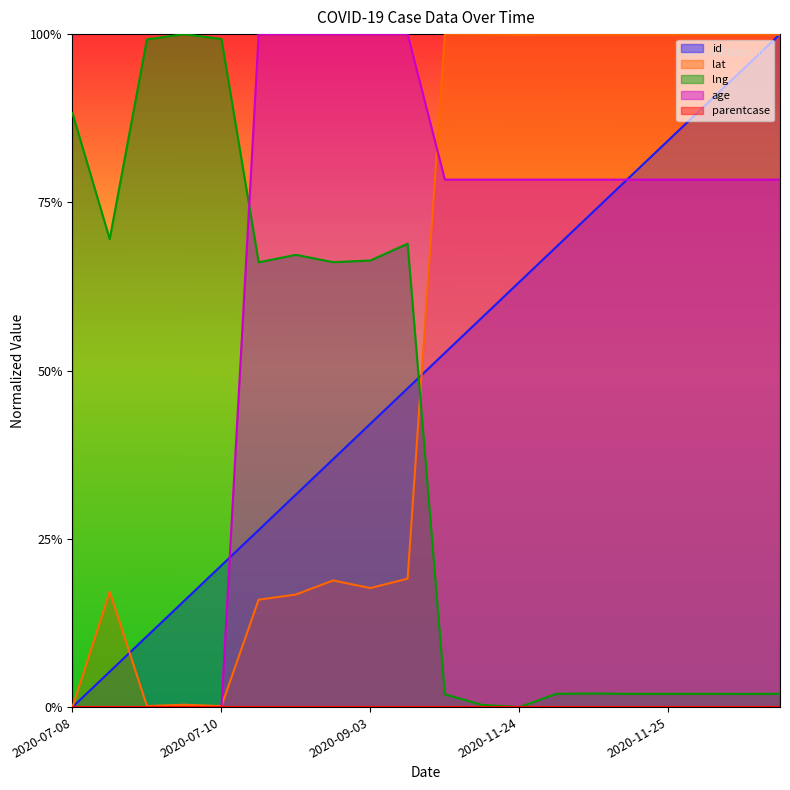

What is the total value across all series at 2020-11-25?

2.5